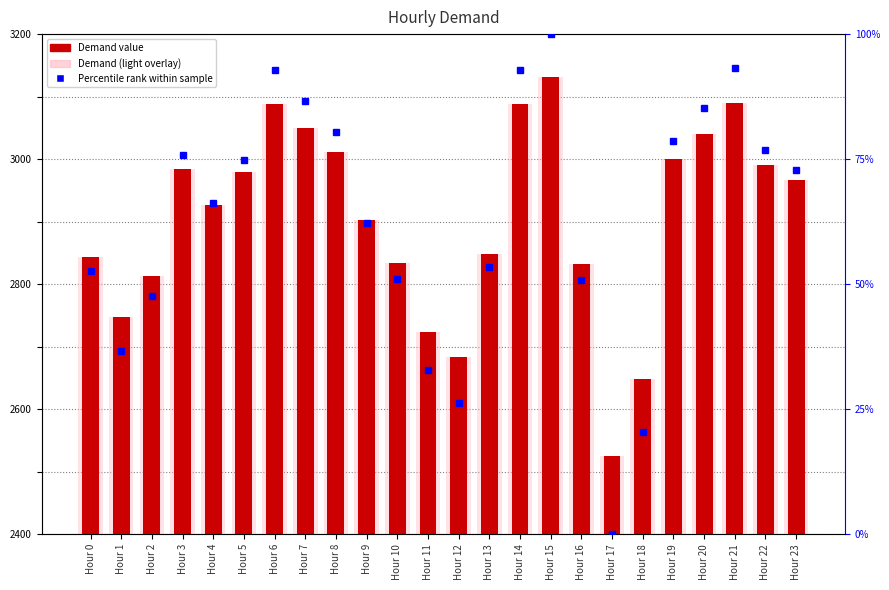

What is the difference between the Percentile rank values at Hour 21 and Hour 14?

0.3